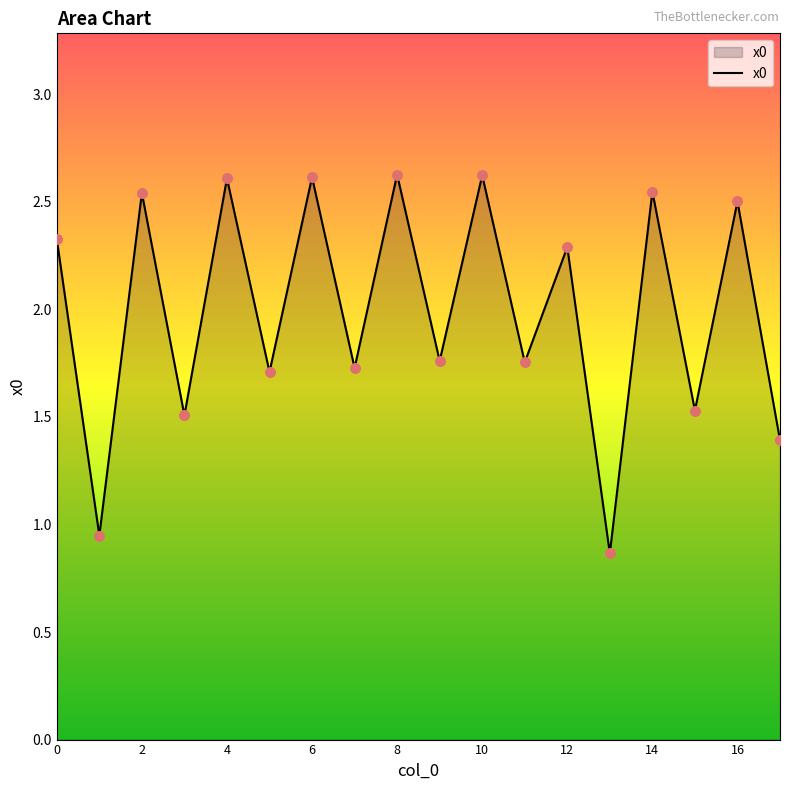

What is the greatest value displayed?

2.6